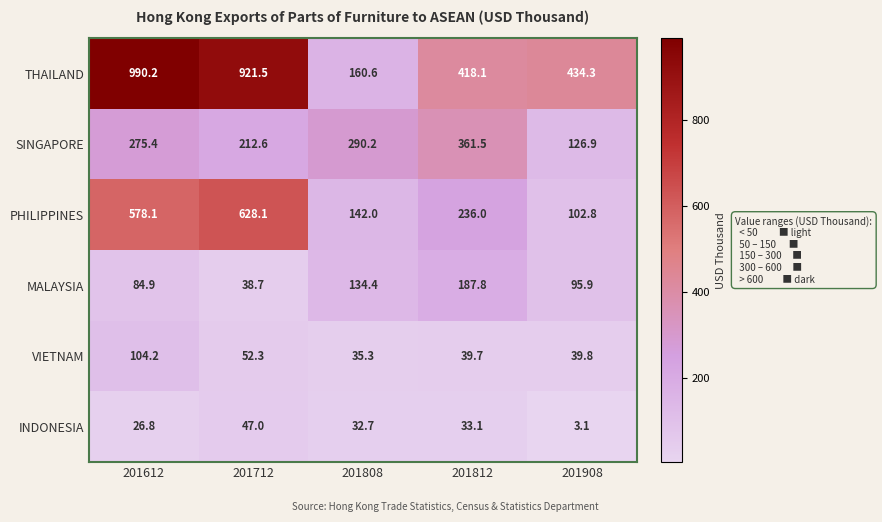

Reading right to left, what are all the values shown in this chart?

THAILAND: 201908=434.3	201812=418.1	201808=160.6	201712=921.5	201612=990.2
SINGAPORE: 201908=126.9	201812=361.5	201808=290.2	201712=212.6	201612=275.4
PHILIPPINES: 201908=102.8	201812=236.0	201808=142.0	201712=628.1	201612=578.1
MALAYSIA: 201908=95.9	201812=187.8	201808=134.4	201712=38.7	201612=84.9
VIETNAM: 201908=39.8	201812=39.7	201808=35.3	201712=52.3	201612=104.2
INDONESIA: 201908=3.1	201812=33.1	201808=32.7	201712=47.0	201612=26.8